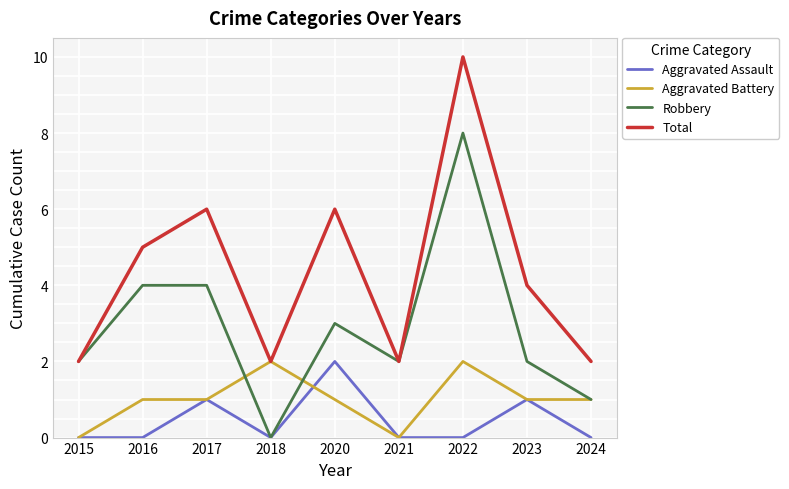

What is the difference between the Aggravated Battery values at 2020 and 2015?

1